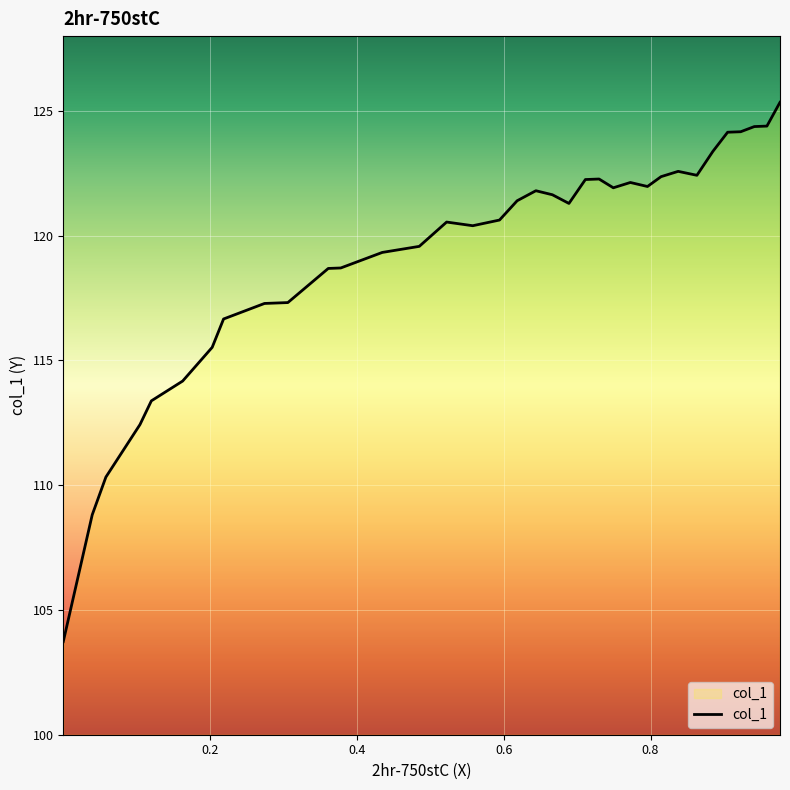

What is the smallest value displayed?

103.7